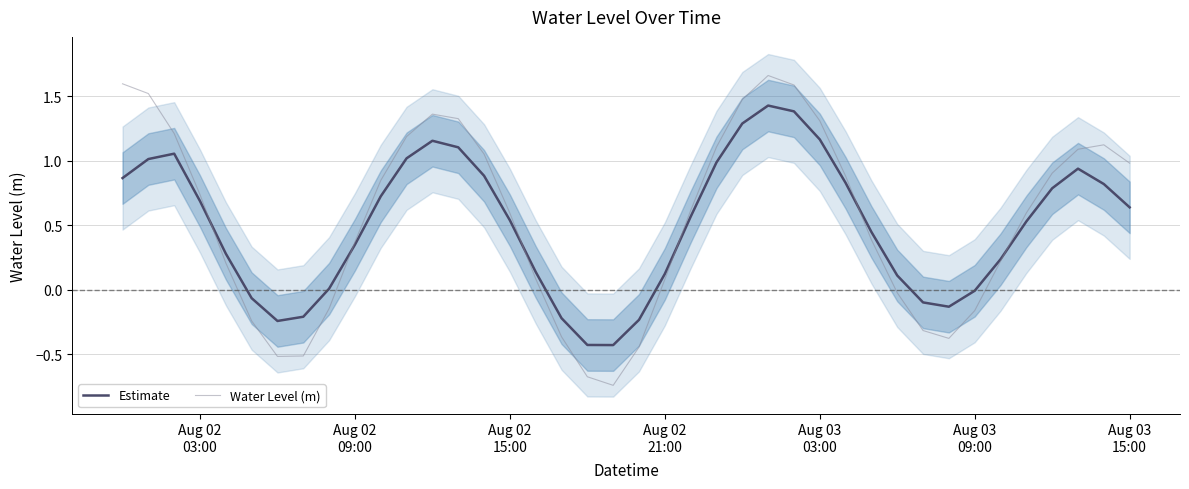

Does the chart have visible grid lines?

Yes